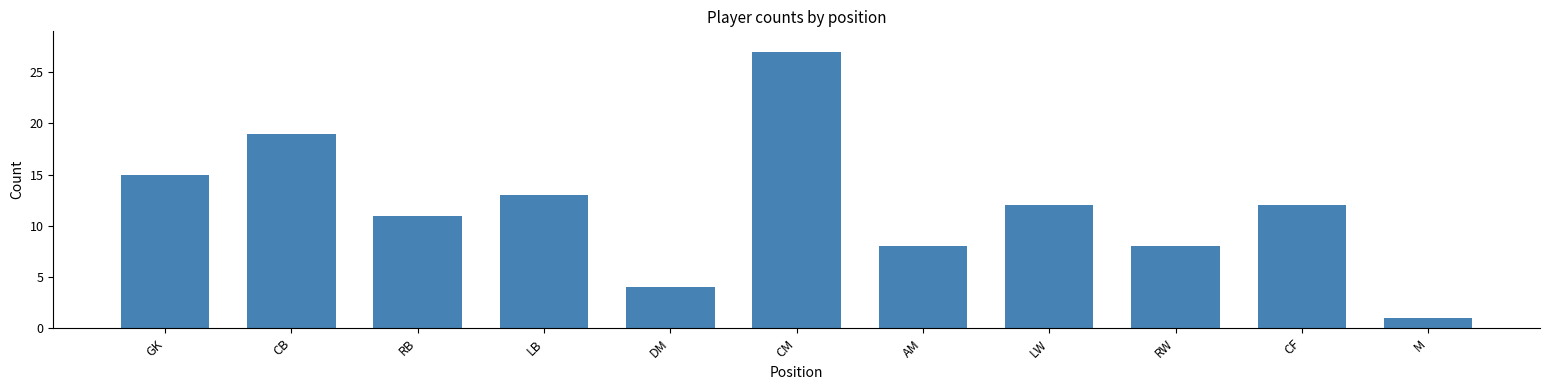

Is it true that the value at RB is 11?

True